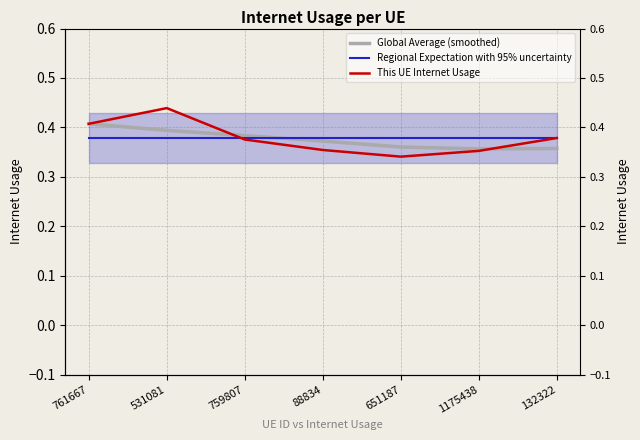

Which category has the highest value across all series?

531081